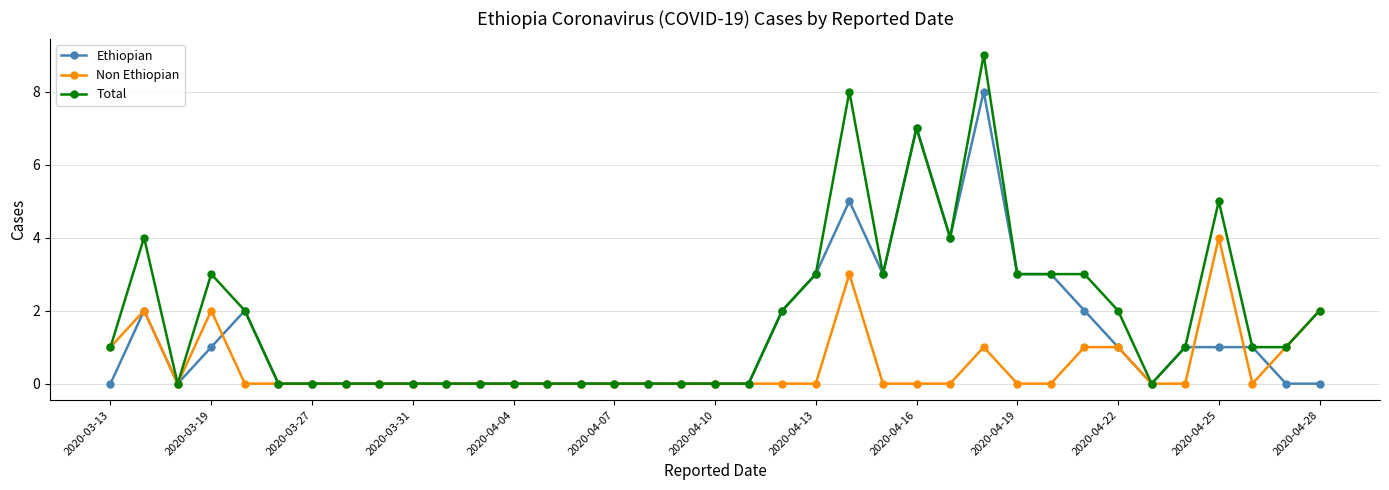

What is the value of the Ethiopian point at the 26th from the left?

4